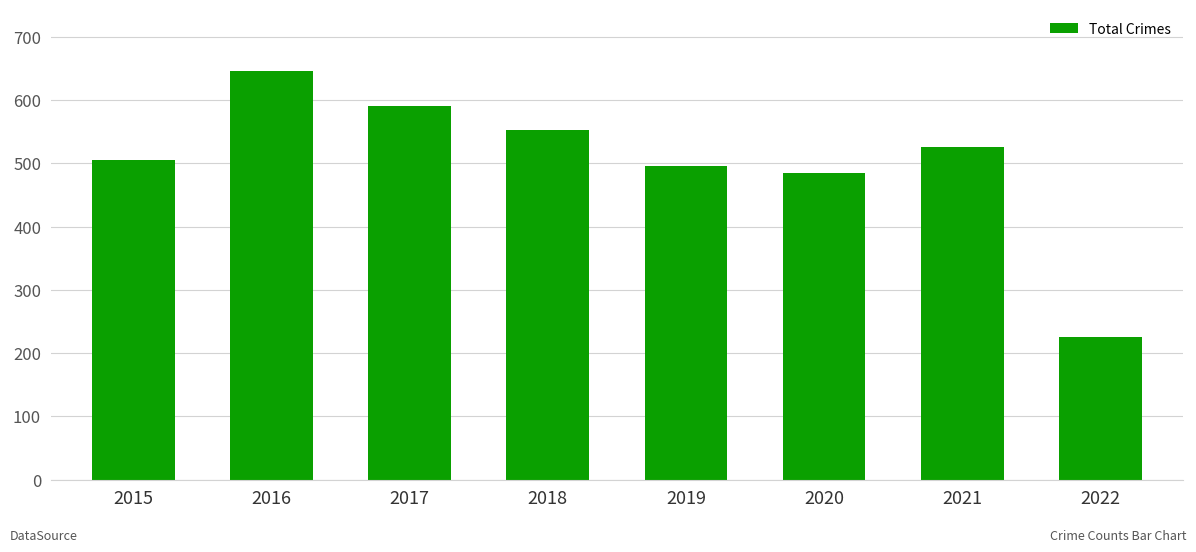

Reading left to right, list all the values displayed in this chart.

505	646	591	552	496	485	526	226